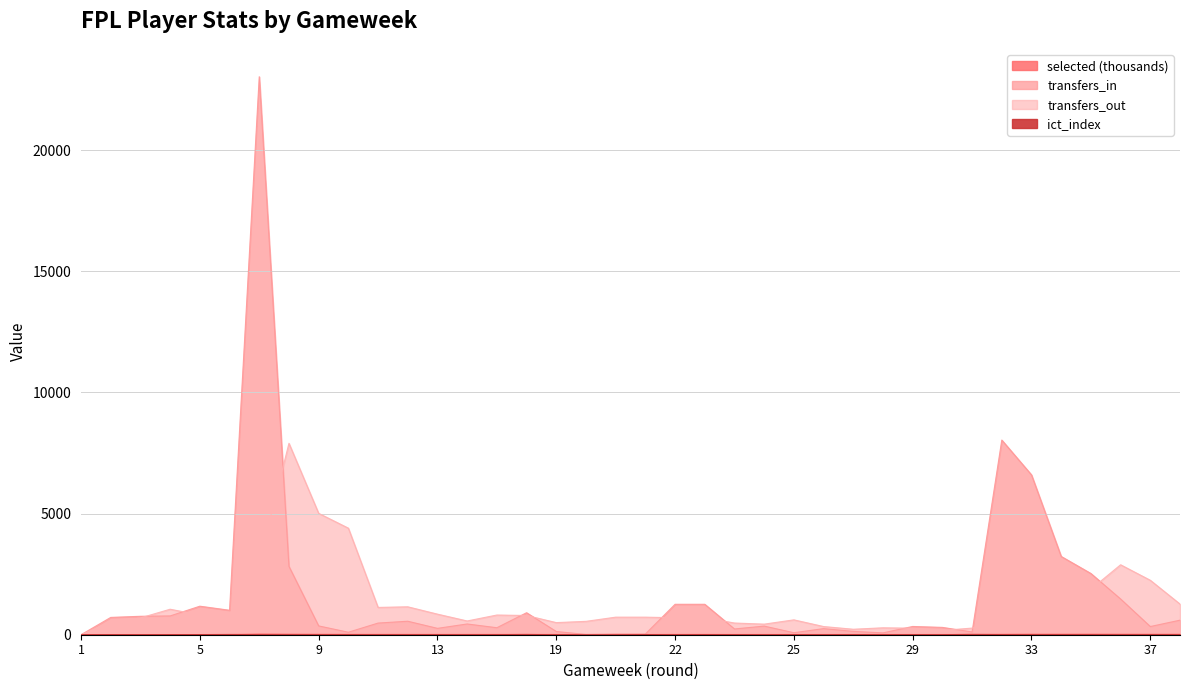

Reading left to right, what are all the values shown in this chart?

selected: 3.0	4.5	5.0	5.1	5.8	6.3	29.5	22.7	18.2	13.9	13.7	13.2	12.7	12.7	12.2	12.5	10.4	9.7	9.1	9.1	12.2	12.2	9.6	9.6	9.0	9.0	9.0	8.8	8.9	9.3	8.9	17.3	22.0	21.8	22.5	20.7	18.8	18.3
transfers_in: 0.0	715.0	761.0	776.0	1178.0	1010.0	23036.0	2822.0	364.0	103.0	481.0	557.0	263.0	444.0	289.0	908.0	133.0	11.0	29.0	29.0	1257.0	1257.0	238.0	356.0	83.0	252.0	138.0	76.0	341.0	303.0	114.0	8037.0	6600.0	3232.0	2528.0	1474.0	338.0	601.0
transfers_out: 0.0	529.0	694.0	1053.0	813.0	779.0	2987.0	7902.0	5011.0	4400.0	1127.0	1153.0	850.0	568.0	813.0	794.0	500.0	552.0	725.0	725.0	701.0	701.0	483.0	437.0	614.0	338.0	226.0	286.0	269.0	177.0	274.0	550.0	2178.0	3145.0	1878.0	2888.0	2248.0	1266.0
ict_index: 1.0	5.4	3.4	5.1	6.3	10.9	0.0	0.0	0.0	1.2	0.8	1.8	3.2	2.1	4.2	10.5	0.0	0.0	0.6	7.7	1.1	6.1	3.7	0.0	2.1	1.5	3.4	0.6	2.7	2.9	14.0	5.3	0.9	3.3	2.3	0.0	2.6	0.0